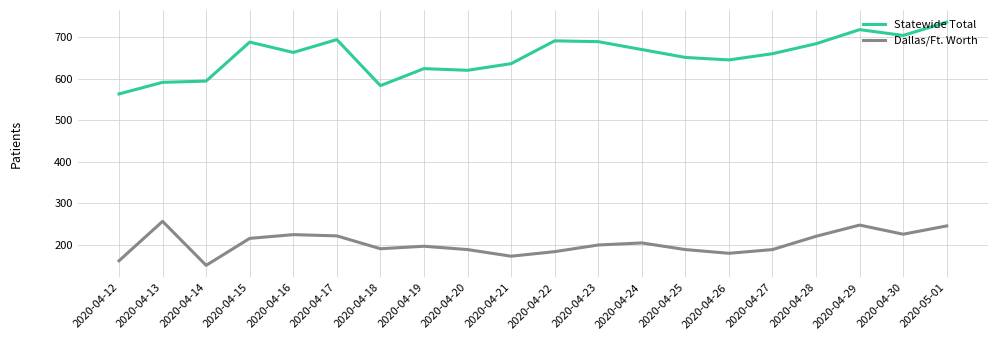

Does the chart have visible grid lines?

Yes